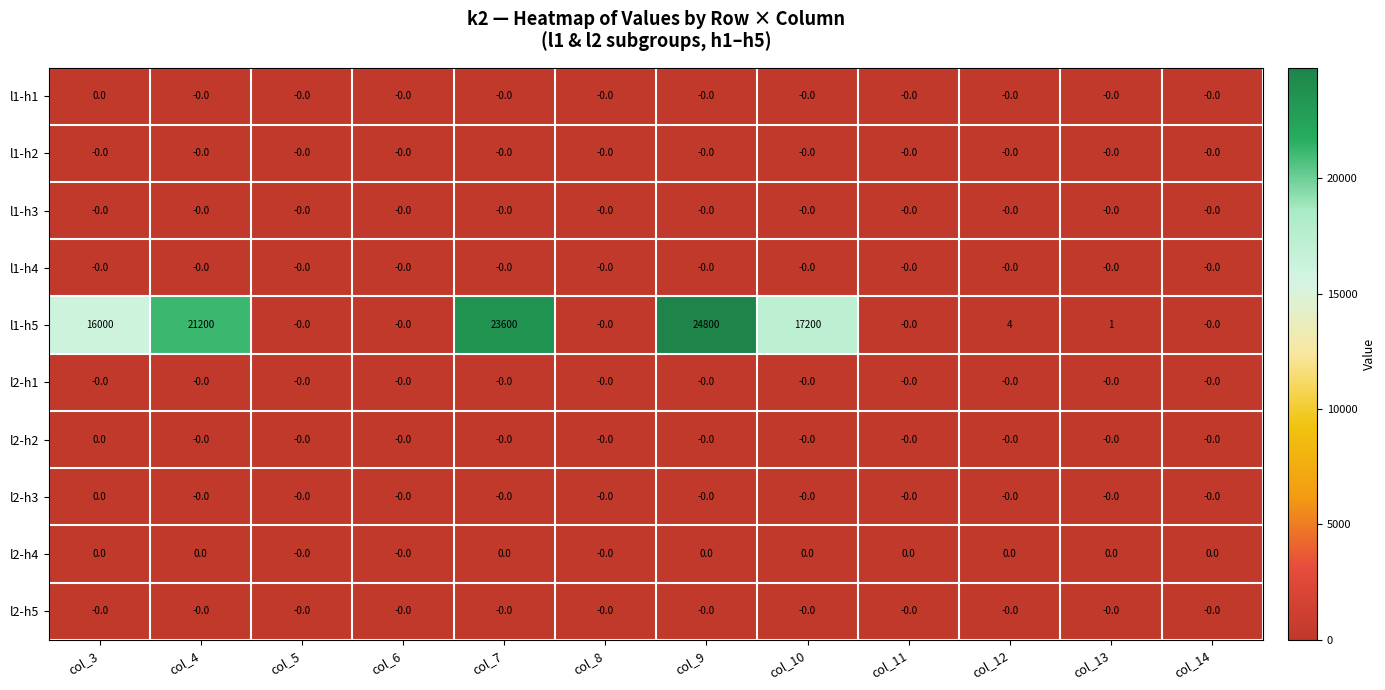

Which series has the widest spread of values?

l1-h5